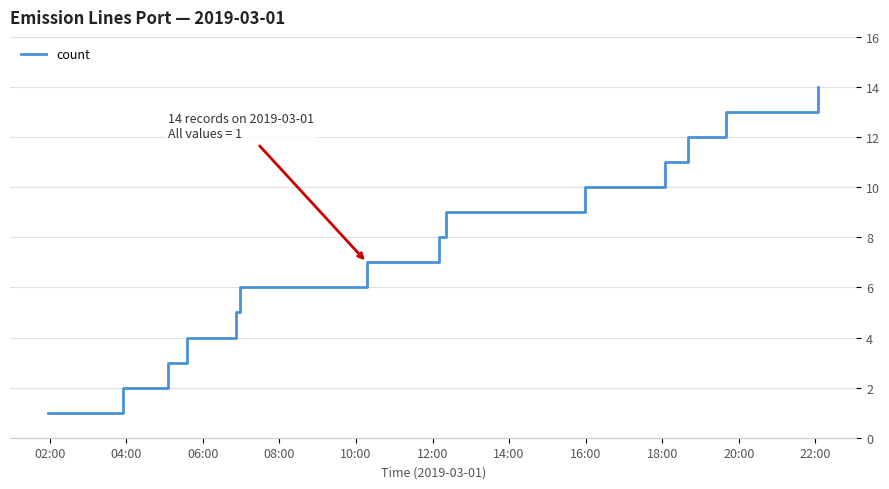

What is the greatest value displayed?

14